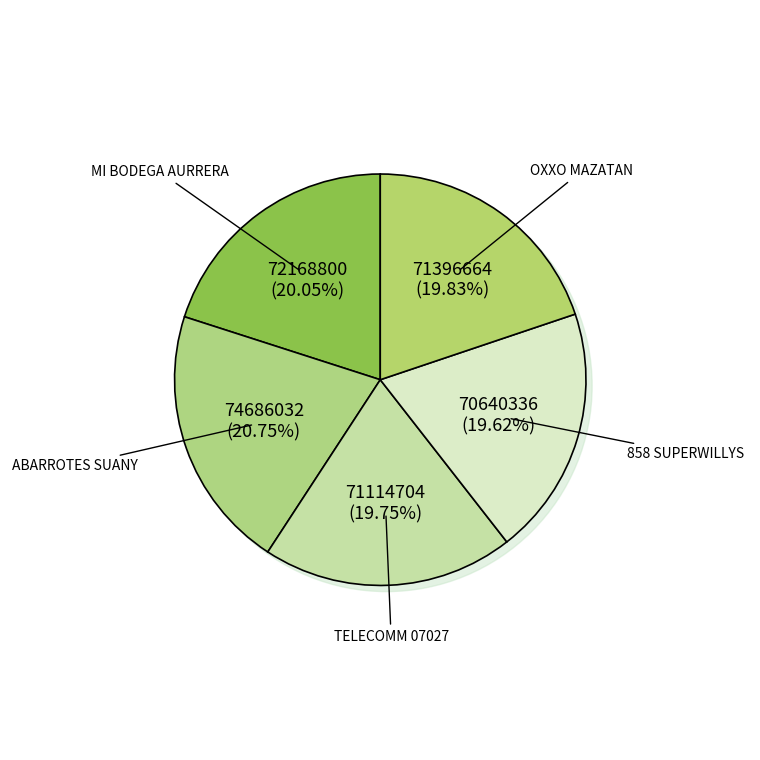

Approximately how many times larger is the value at 858 SUPERWILLYS MAZATAN compared to MI BODEGA AURRERA - #4672 - MAZATAN - MA?

1.0